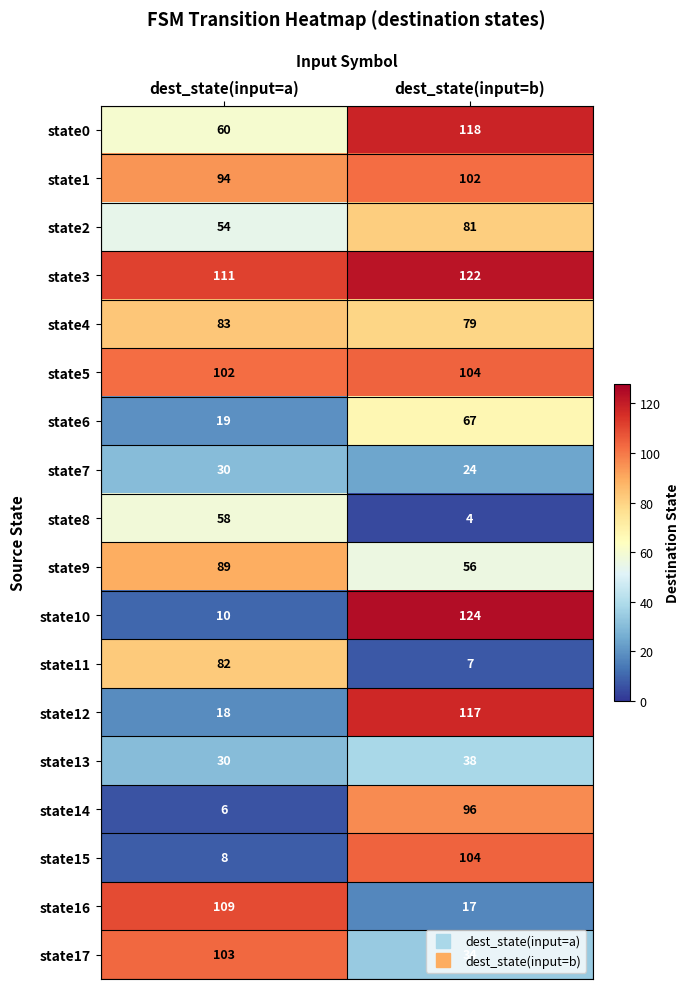

What is the total value across all series at dest_state(input=a)?

1066